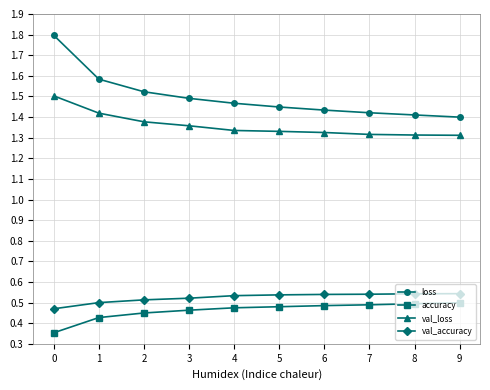

How many val_accuracy values are between 0 and 1?

10